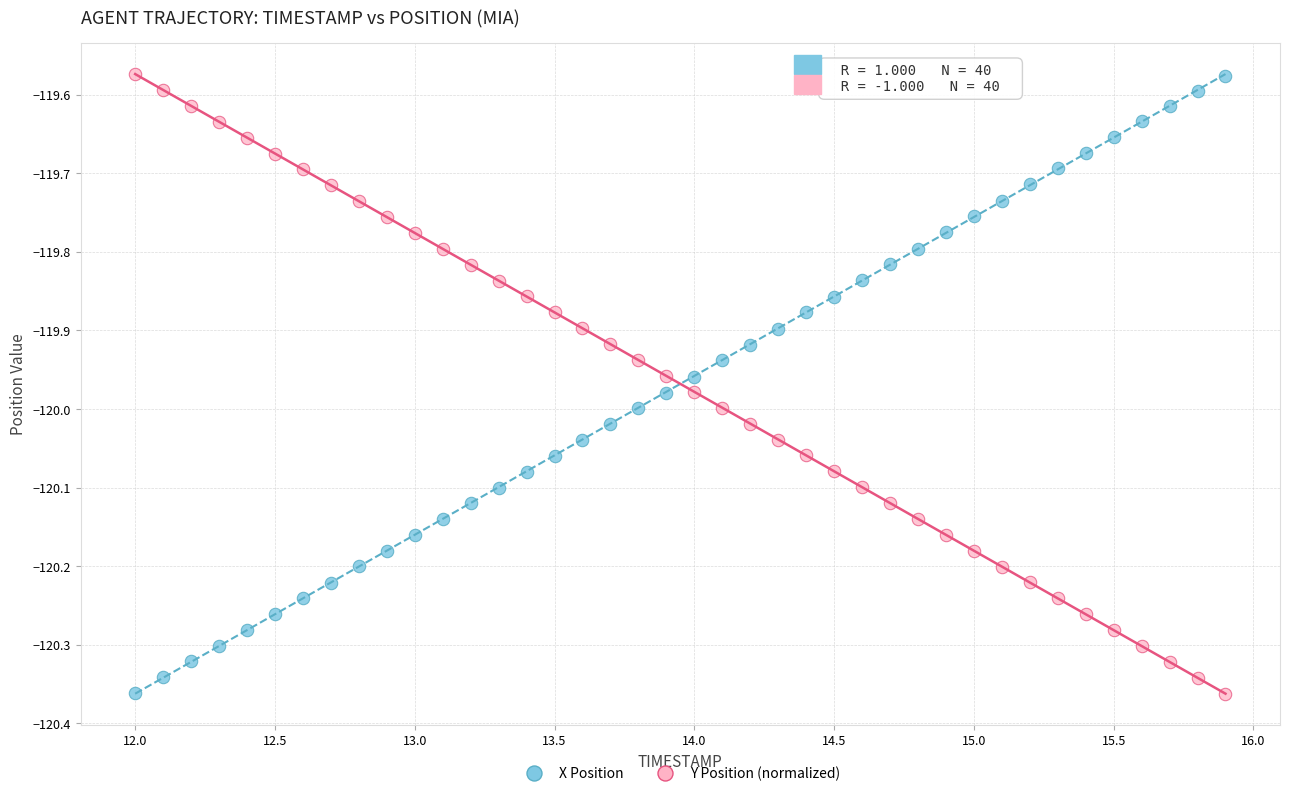

What is the X range (max minus min) for the scatter plot?

3.9